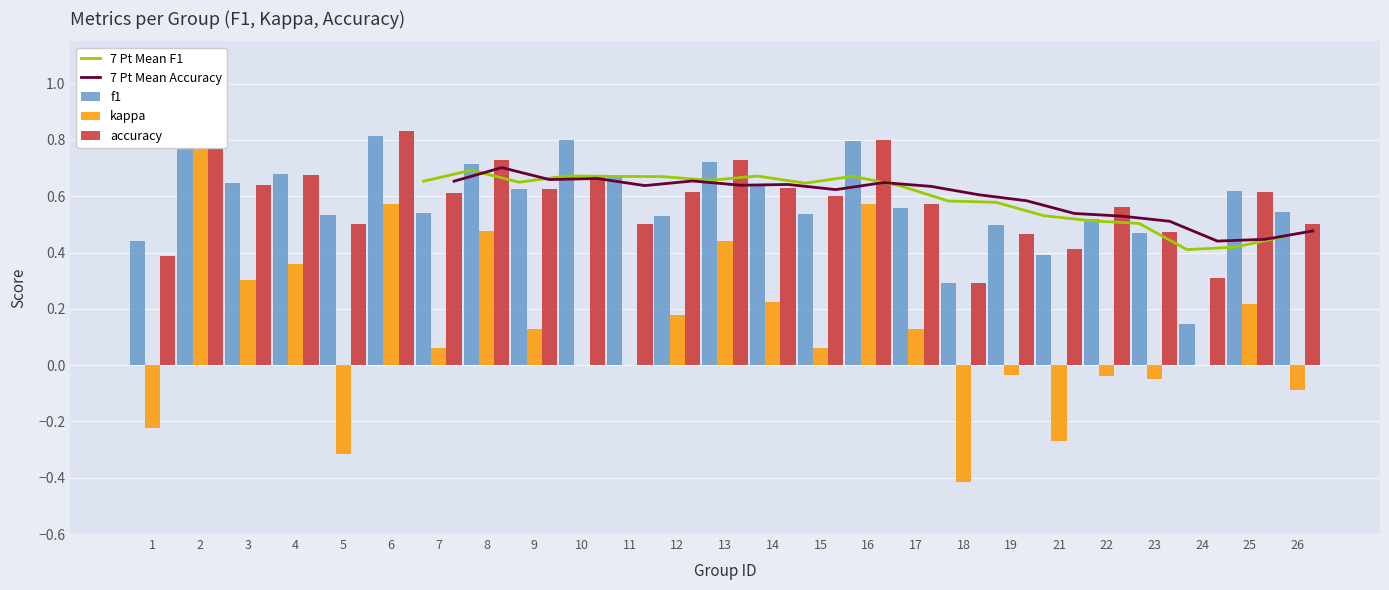

What is the value of the accuracy bar at the 12th from the left?

0.6